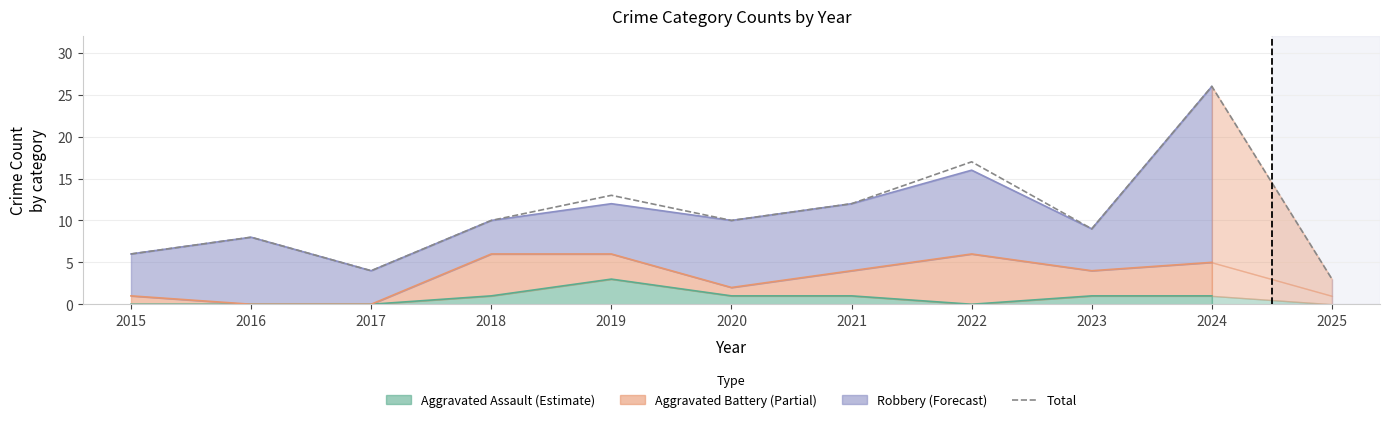

Rank the categories by value from highest to lowest.

2024, 2022, 2019, 2021, 2018, 2020, 2023, 2016, 2015, 2017, 2025